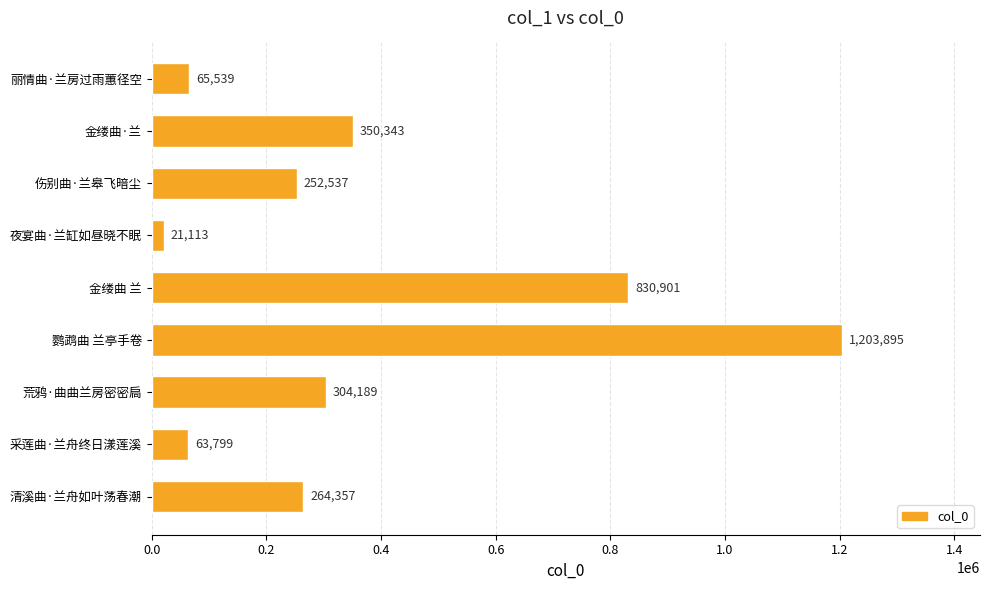

Reading top to bottom, list all the values displayed in this chart.

65539	350343	252537	21113	830901	1203895	304189	63799	264357